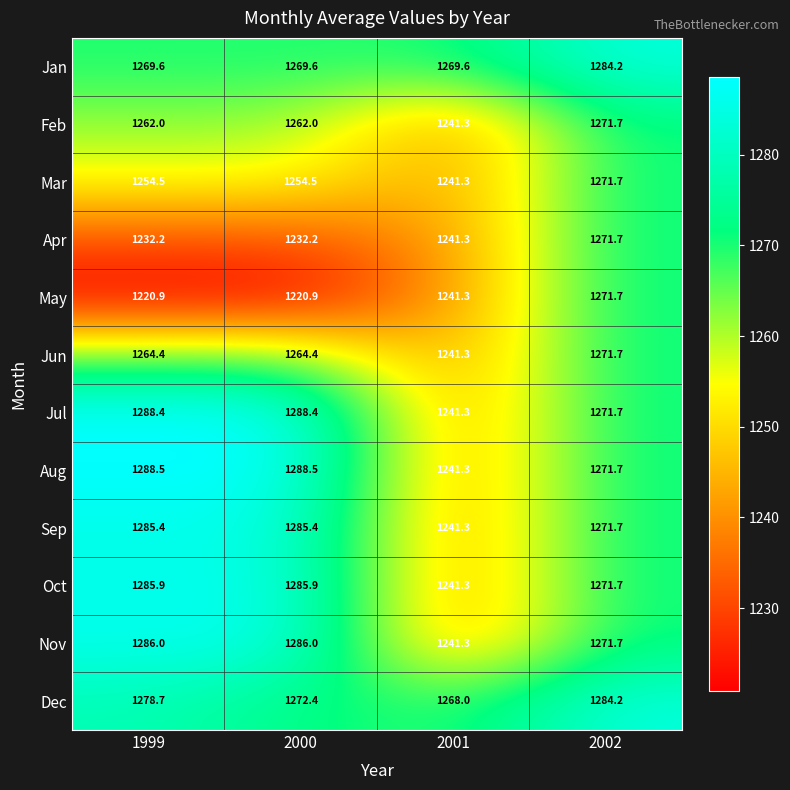

The value of Nov at 2001 is 534.6. True or false?

False